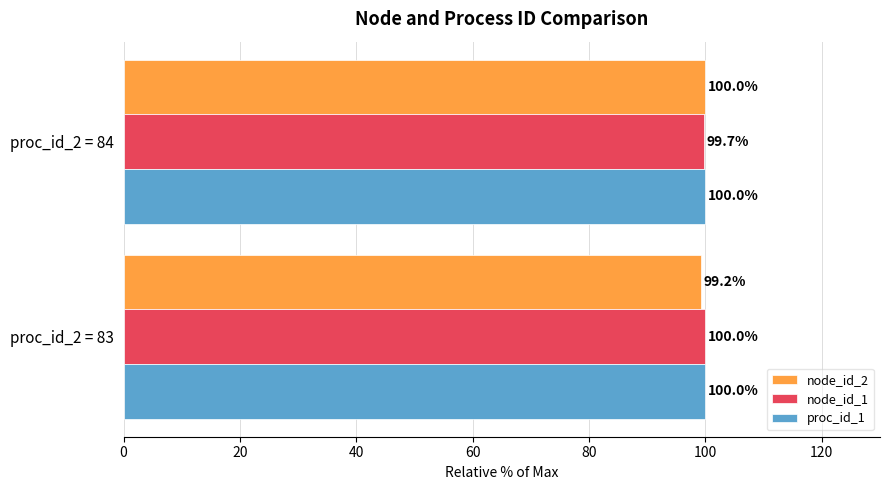

Is it true that proc_id_1 equals 100.0 at proc_id_2 = 83?

True